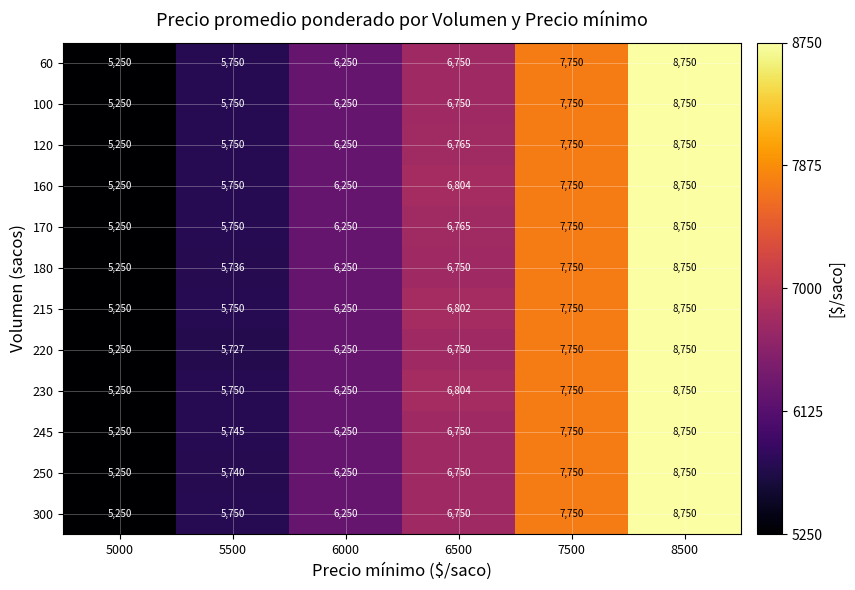

Is it true that 220 equals 6250 at 6000?

True